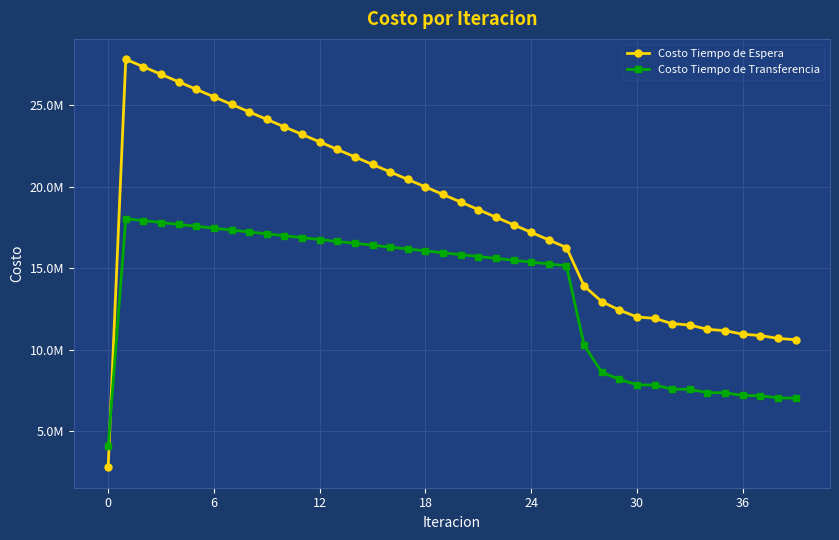

Does the chart have visible grid lines?

Yes